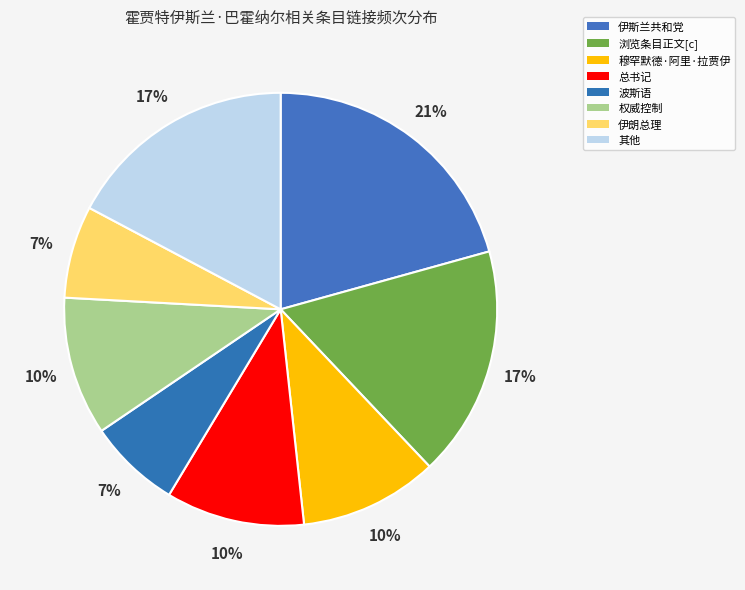

Is there a majority slice in this chart?

No